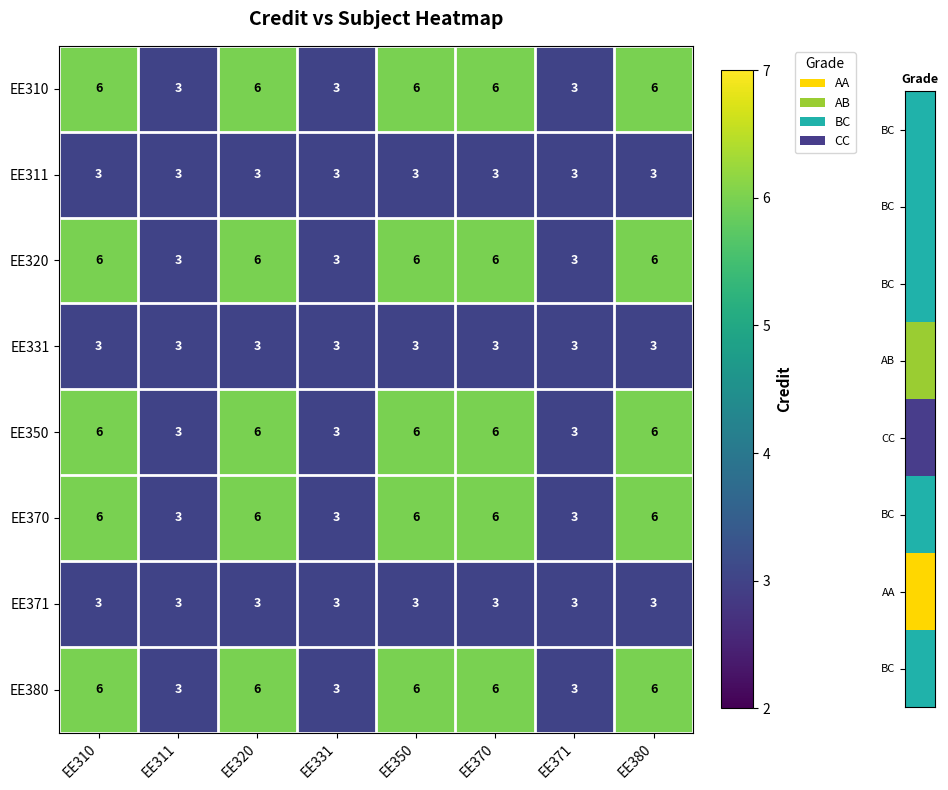

What is the smallest value displayed?

3